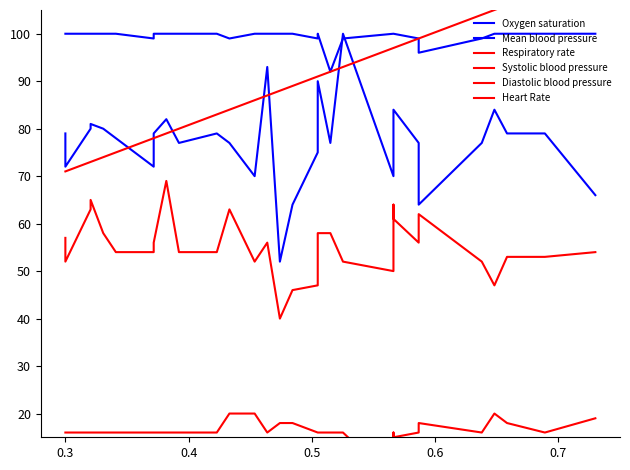

True or false: Systolic blood pressure has more than 2 points higher than both neighbors.

True